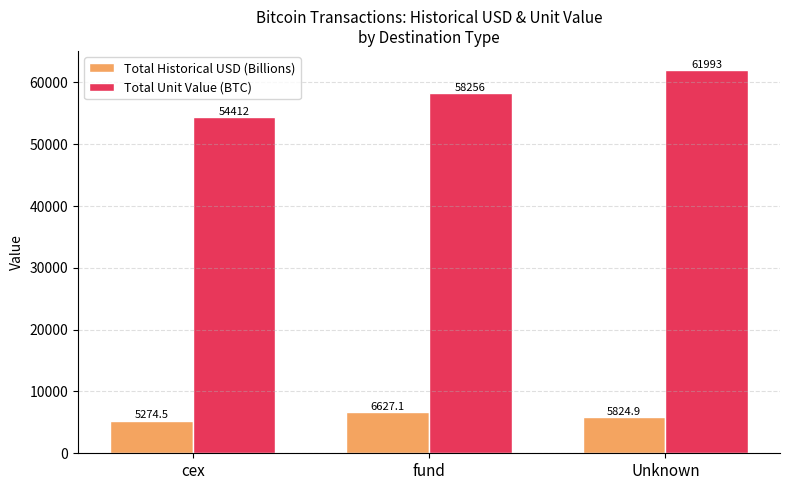

The value of Total Historical USD (Billions) at cex is 5274.5. True or false?

True